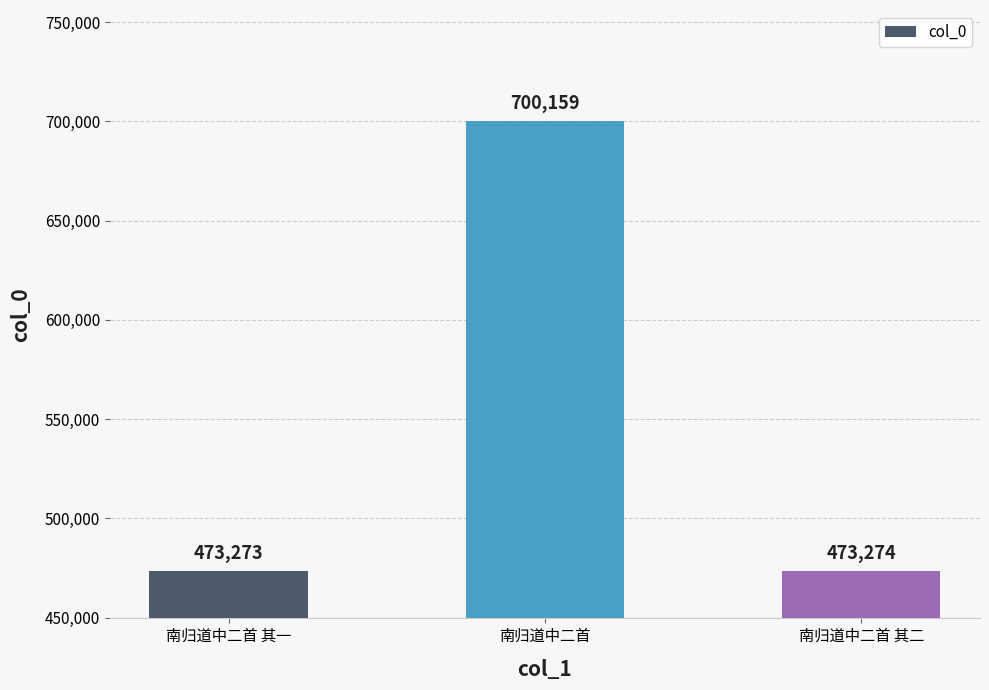

What position from the left is 南归道中二首 其二?

3